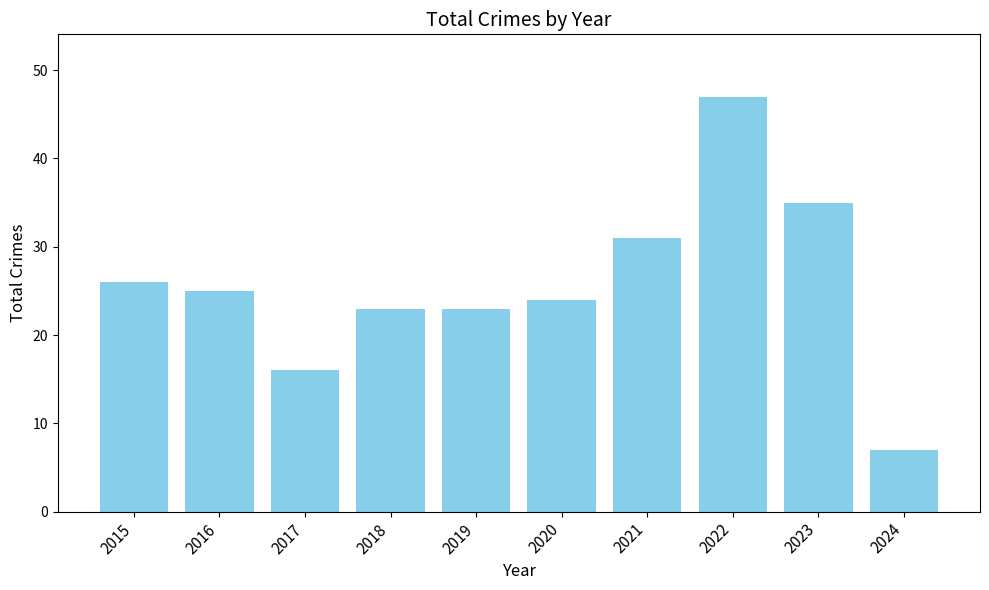

How many bars are there in total?

10